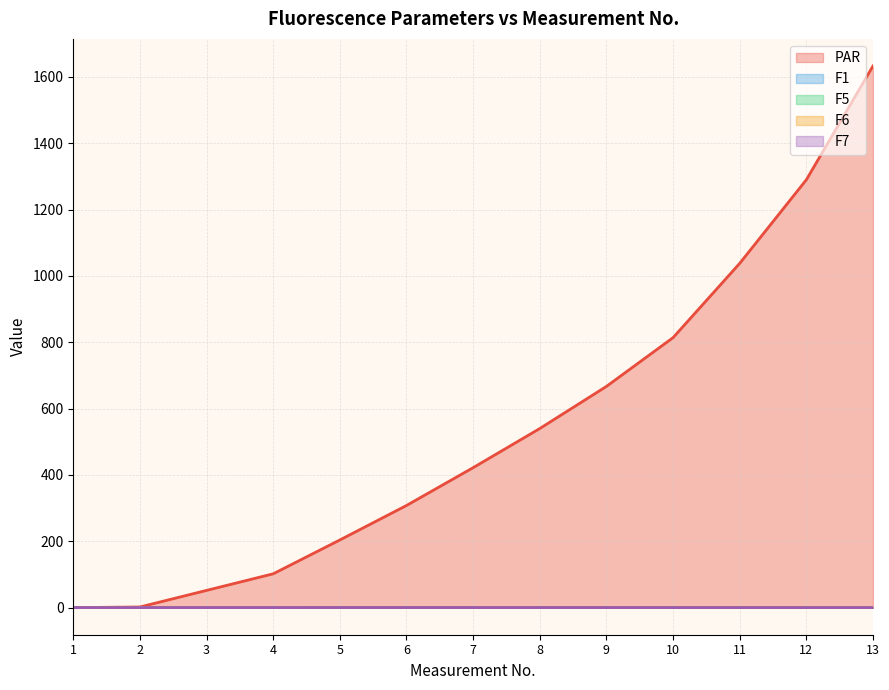

List the labels in order of F6 value, largest first.

6, 5, 7, 3, 4, 8, 2, 1, 9, 10, 11, 12, 13